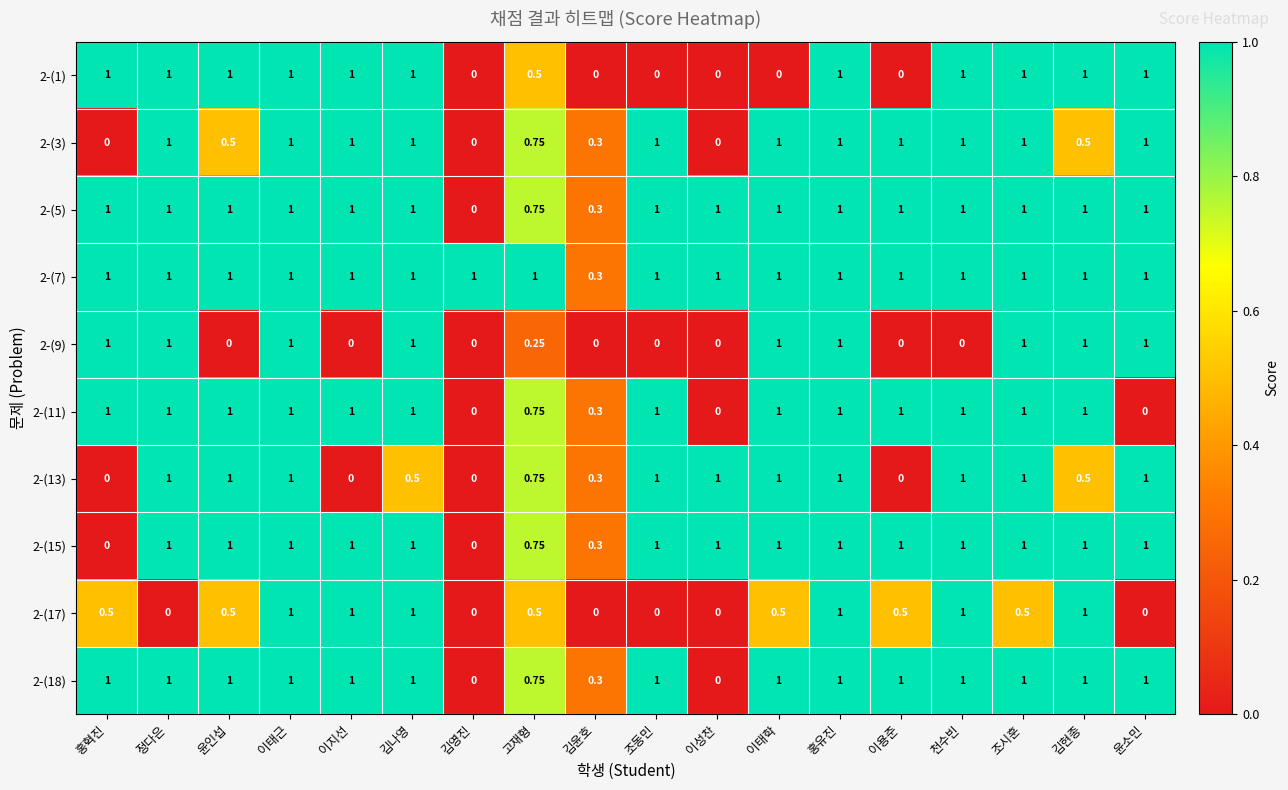

At which label is 2-(5) closest to 0?

김영진